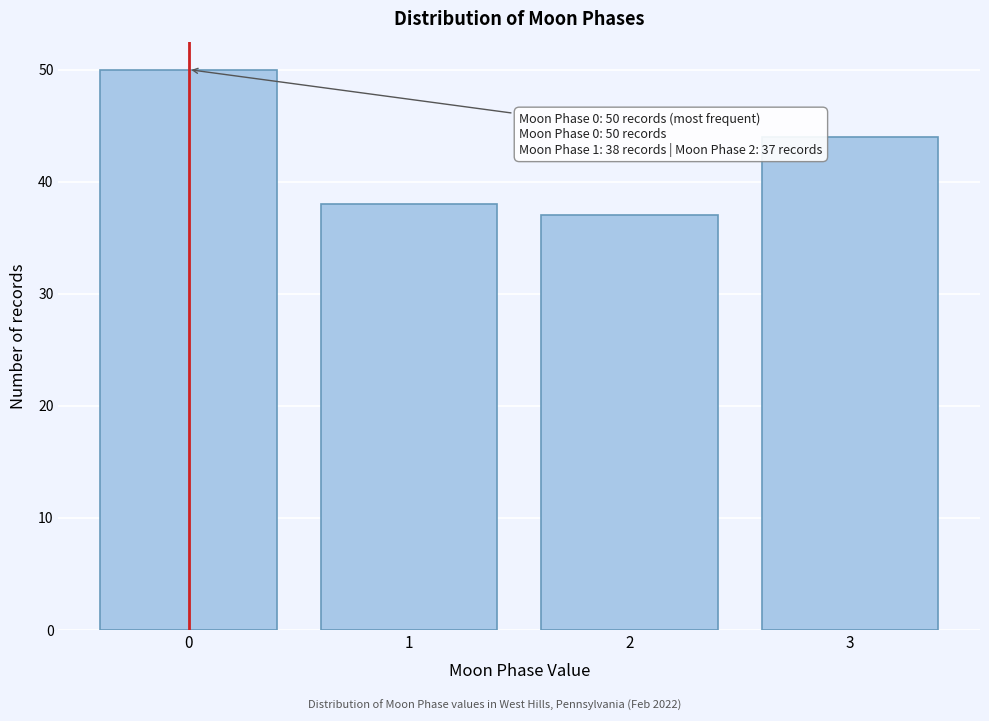

Reading left to right, transcribe all the data shown in this chart.

50	38	37	44